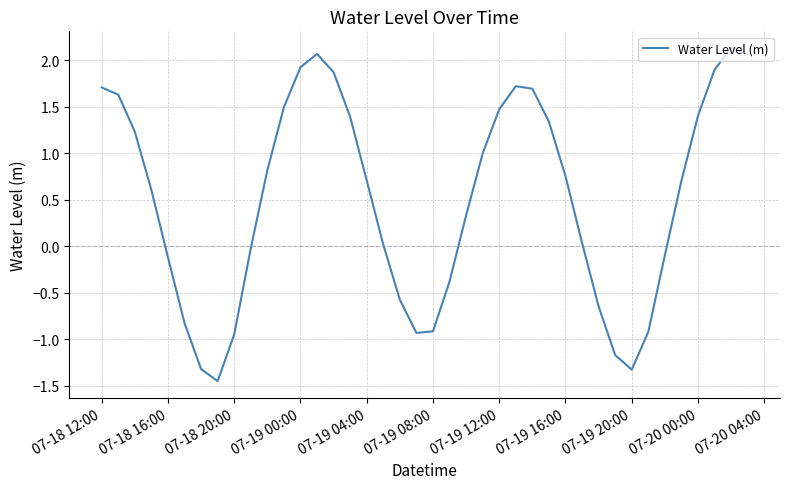

What is the greatest value displayed?

2.1